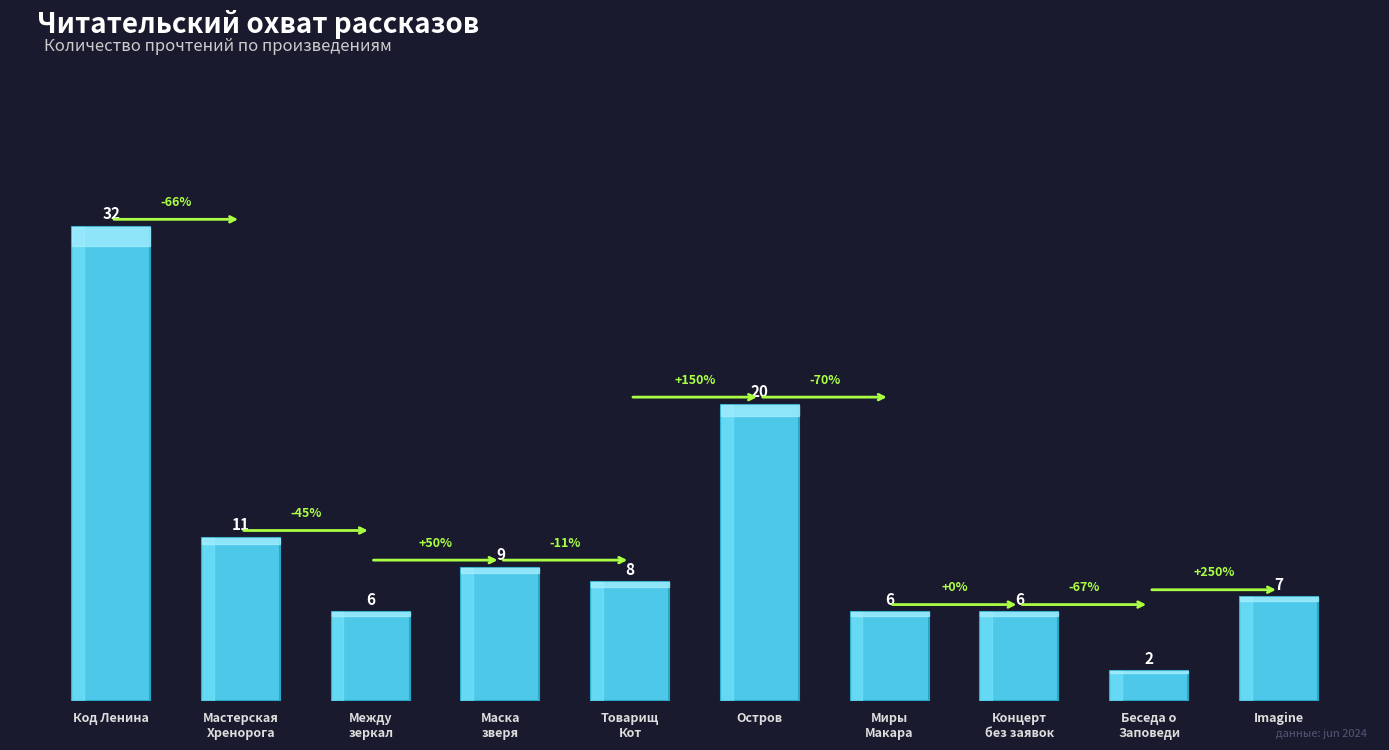

What is the difference between the maximum and minimum values?

30